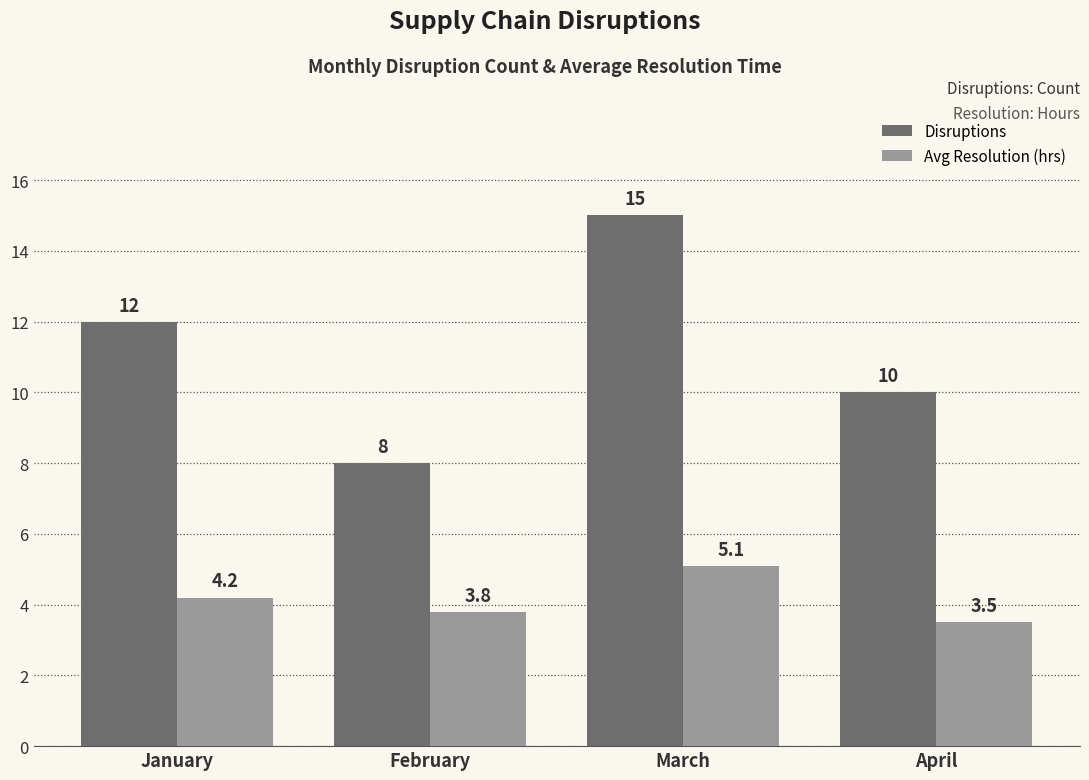

Count the number of data series in this chart.

2